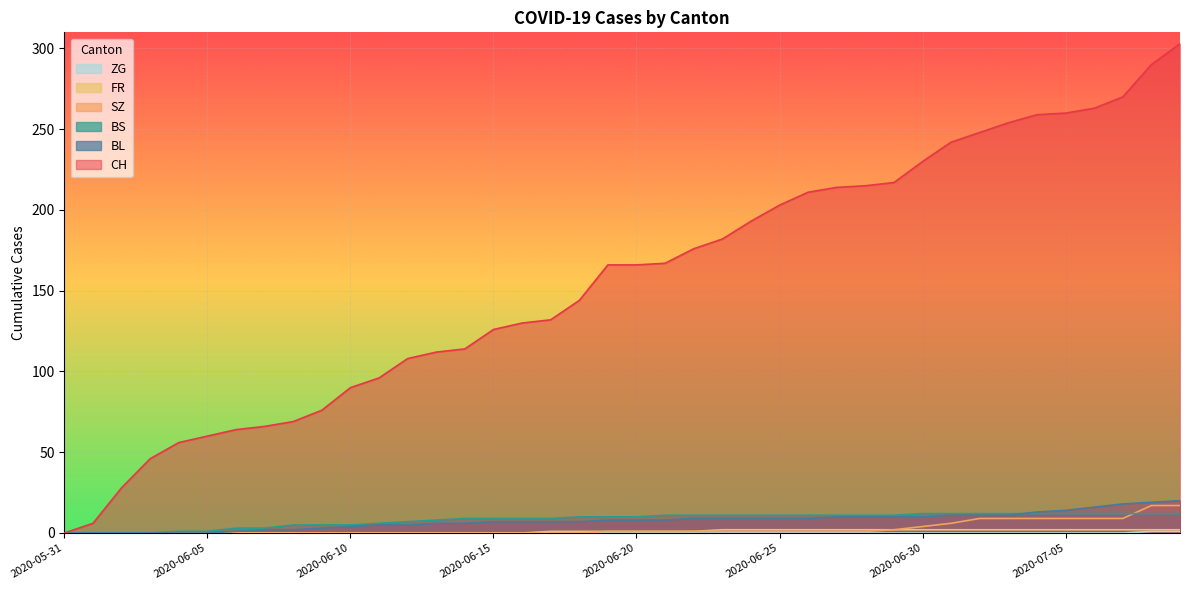

At which label does BS first exceed 10?

2020-06-21